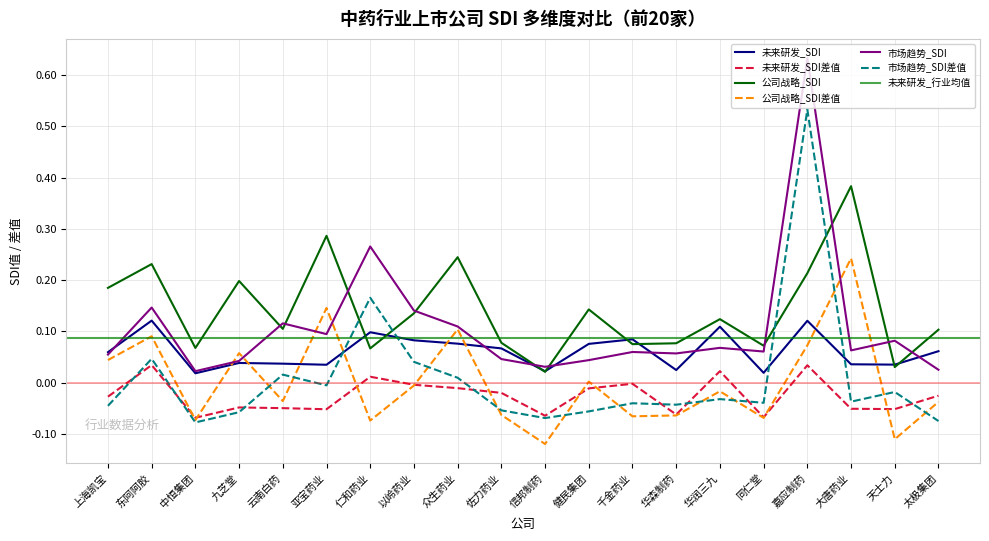

What is the maximum value for 市场趋势_SDI差值?

0.5